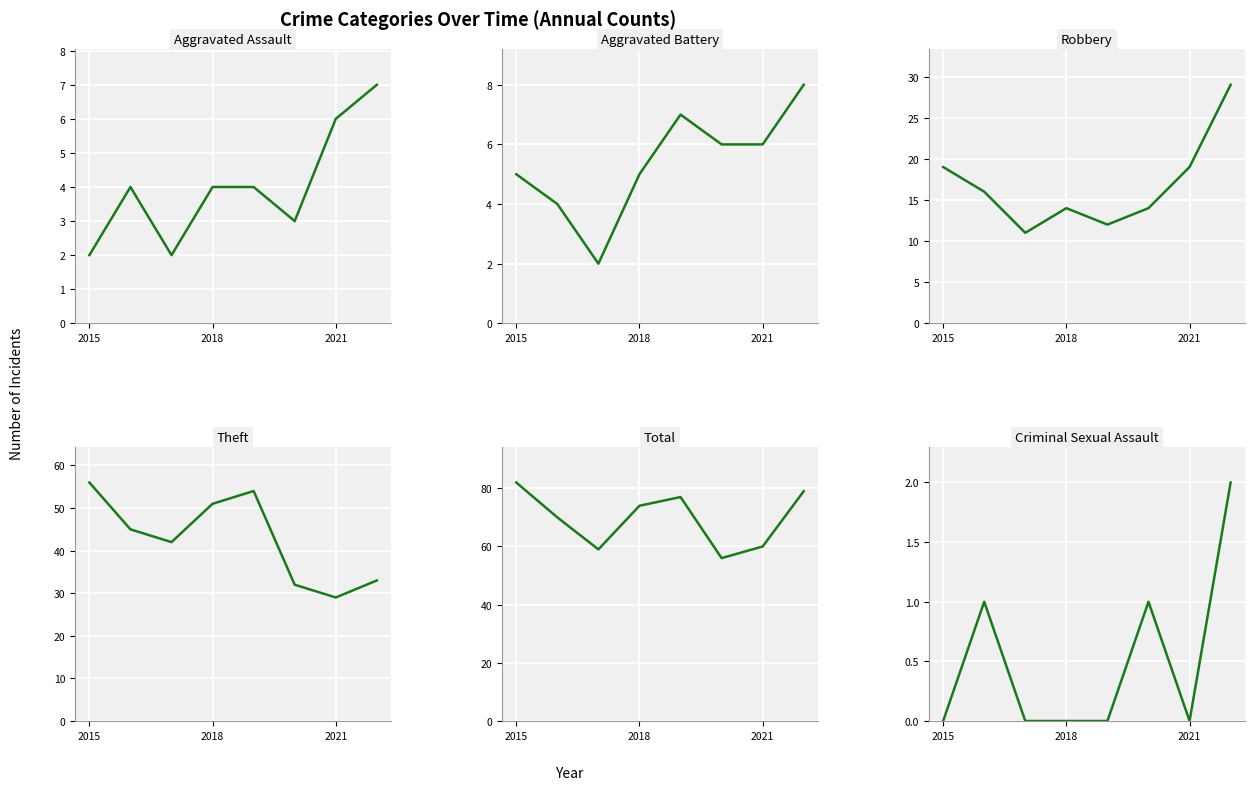

How many interior local peaks does the Criminal Sexual Assault series have?

2